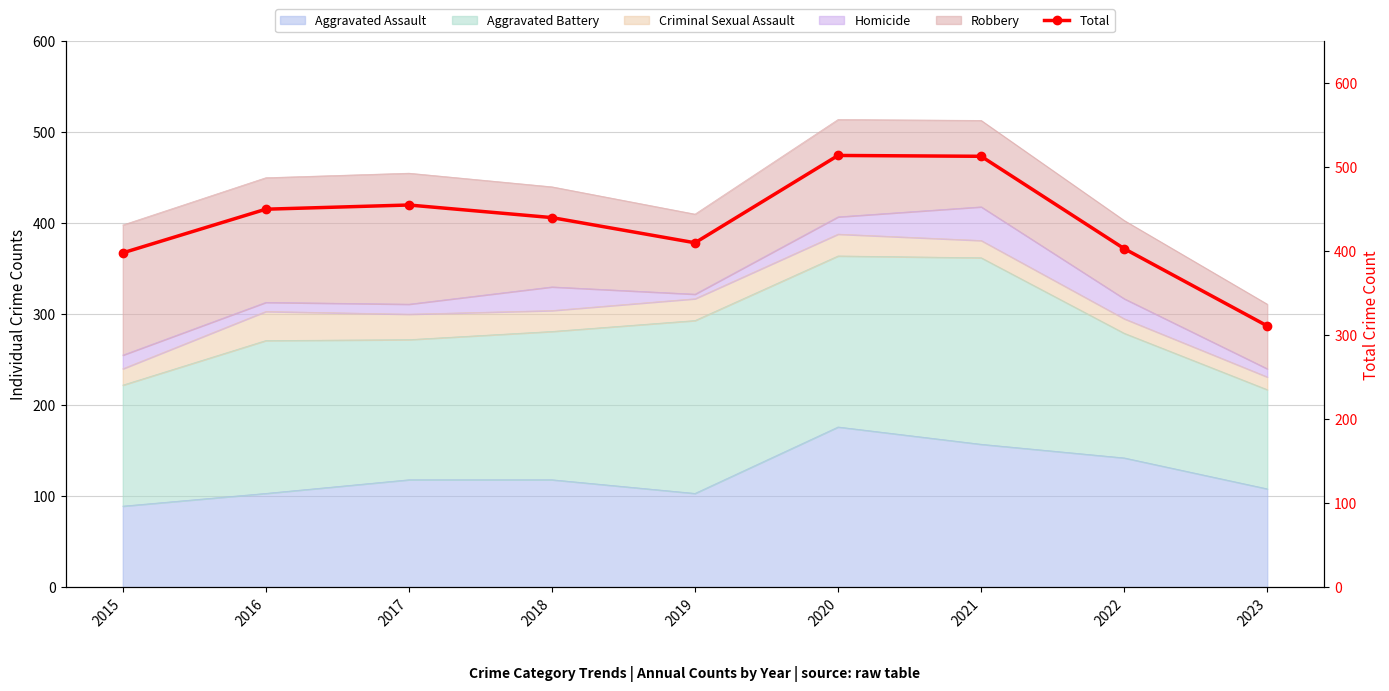

List the labels in order of value, largest first.

2020, 2021, 2017, 2016, 2018, 2019, 2022, 2015, 2023